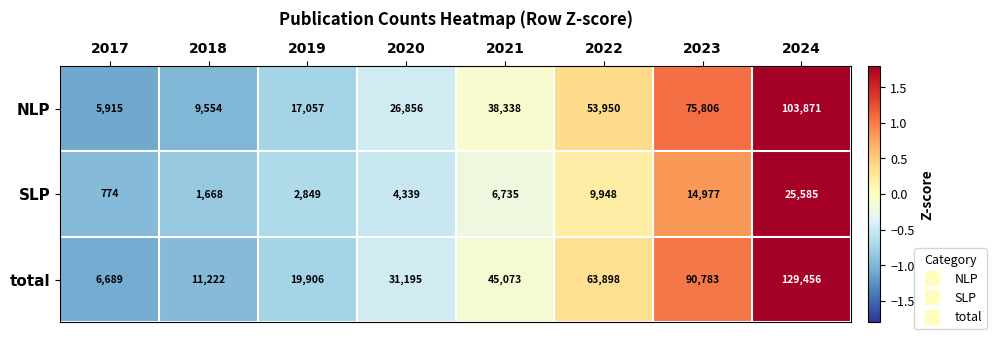

Is the value of NLP at 2019 greater than the value of SLP at 2017?

Yes